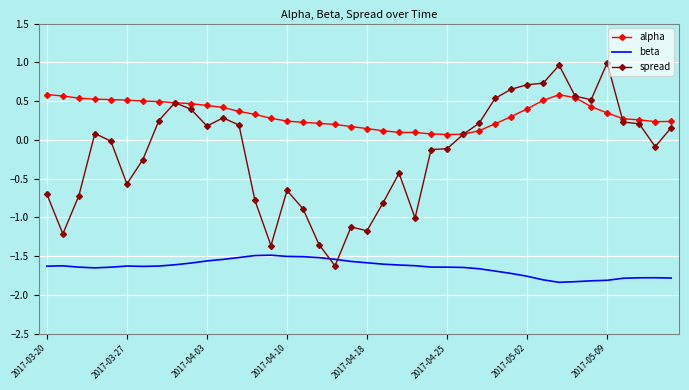

Which series has the largest range (max minus min)?

spread